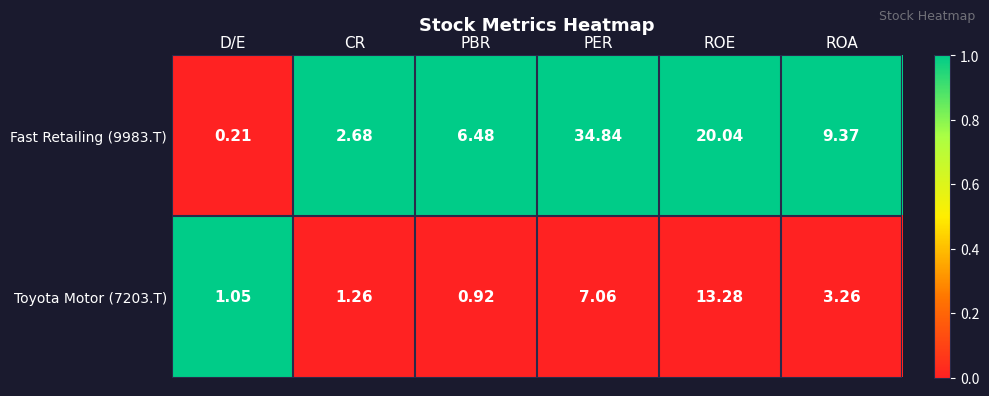

At which category is the sum across all series the highest?

PER